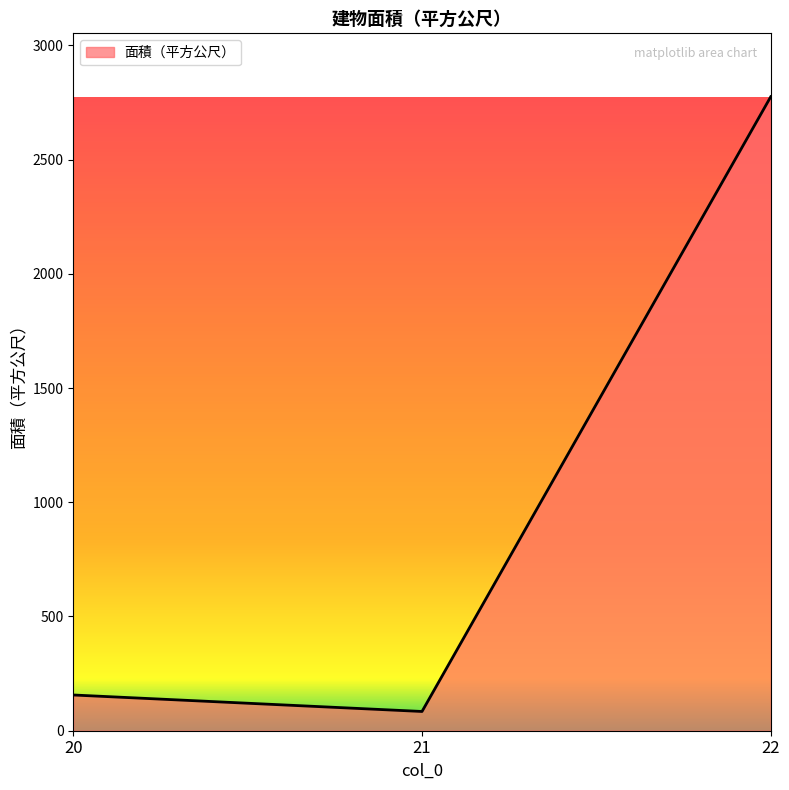

Rank the categories by value from lowest to highest.

21, 20, 22